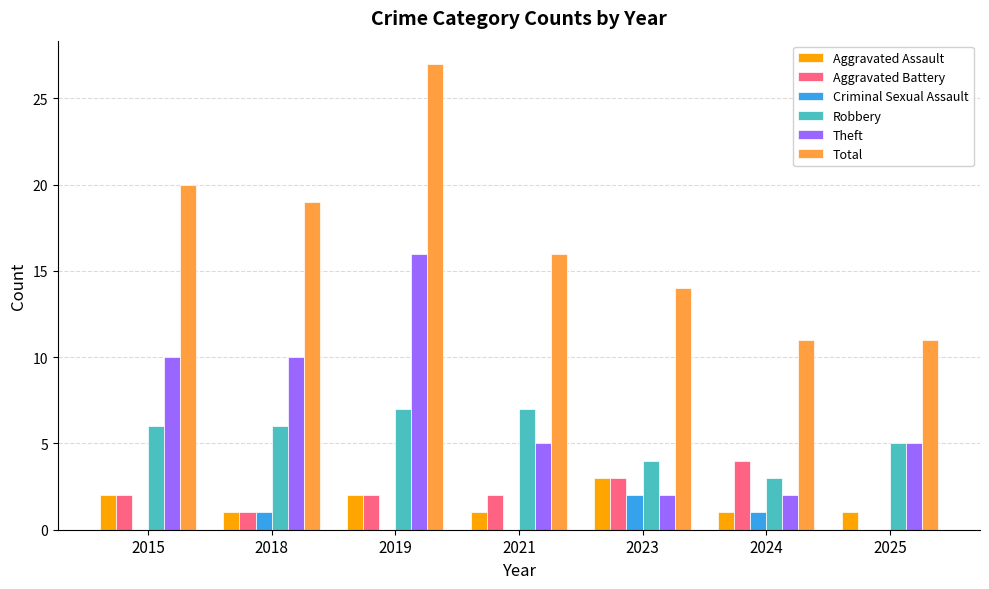

What is the total value across all series at 2021?

31